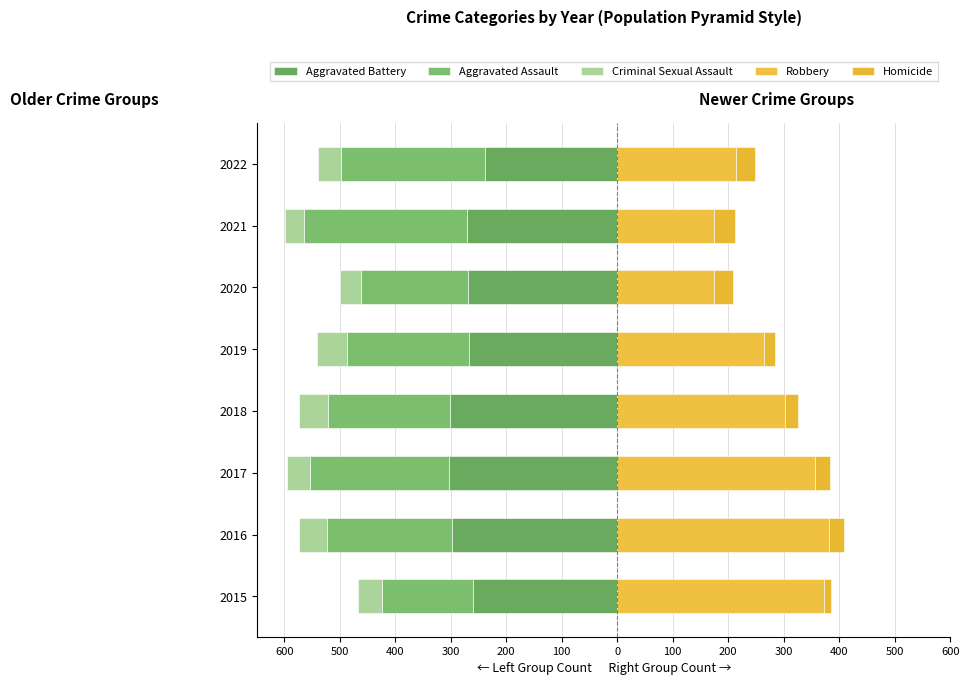

Which series has the largest range (max minus min)?

Robbery